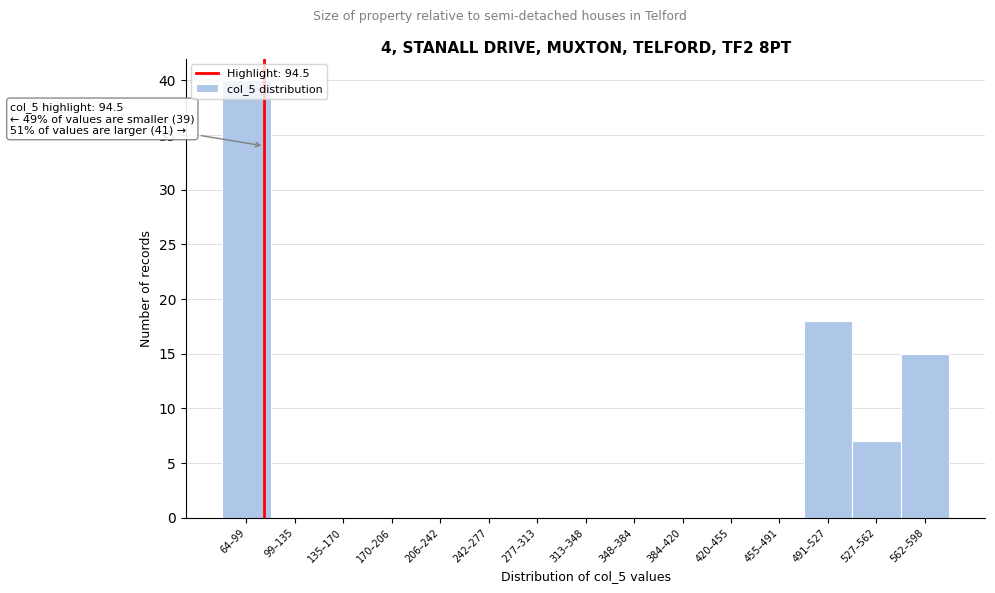

Is it true that the value at 420–455 is 28?

False